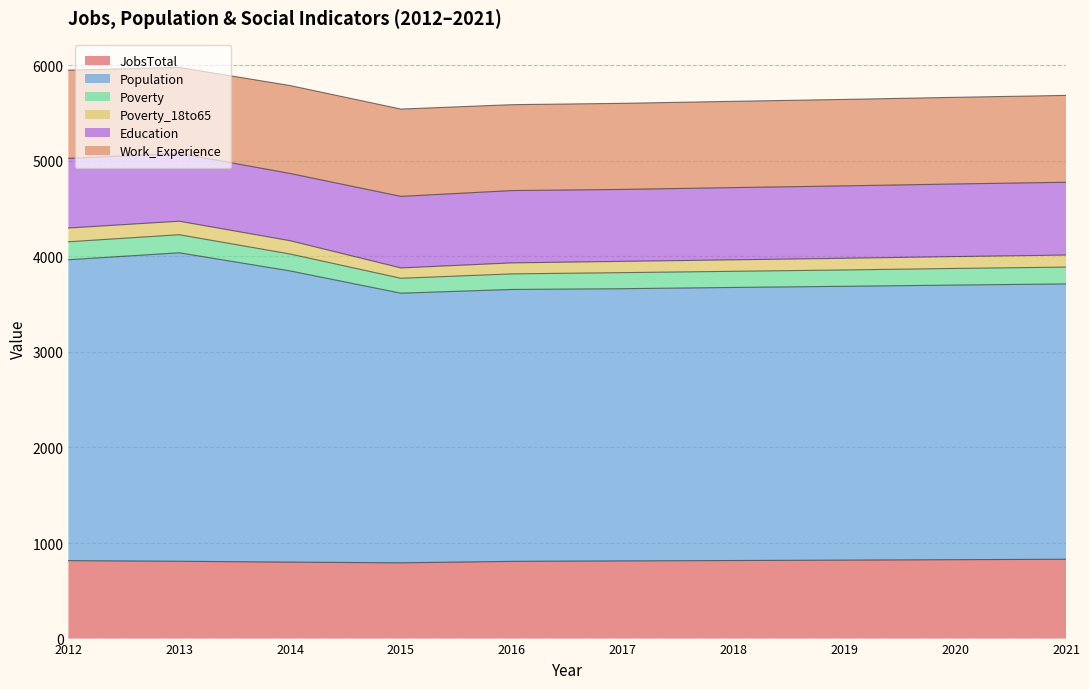

Reading left to right, what are all the values shown in this chart?

JobsTotal: 816	809	800	793	808	813	817	821	826	830
Population: 3149	3229	3048	2822	2846	2849	2858	2866	2874	2882
Poverty: 188	189	177	156	163	168	169	171	174	176
Poverty_18to65: 144	141	139	108	115	118	120	122	124	126
Education: 729	710	704	749	757	753	756	758	760	762
Work_Experience: 923	900	920	914	899	901	903	905	907	909